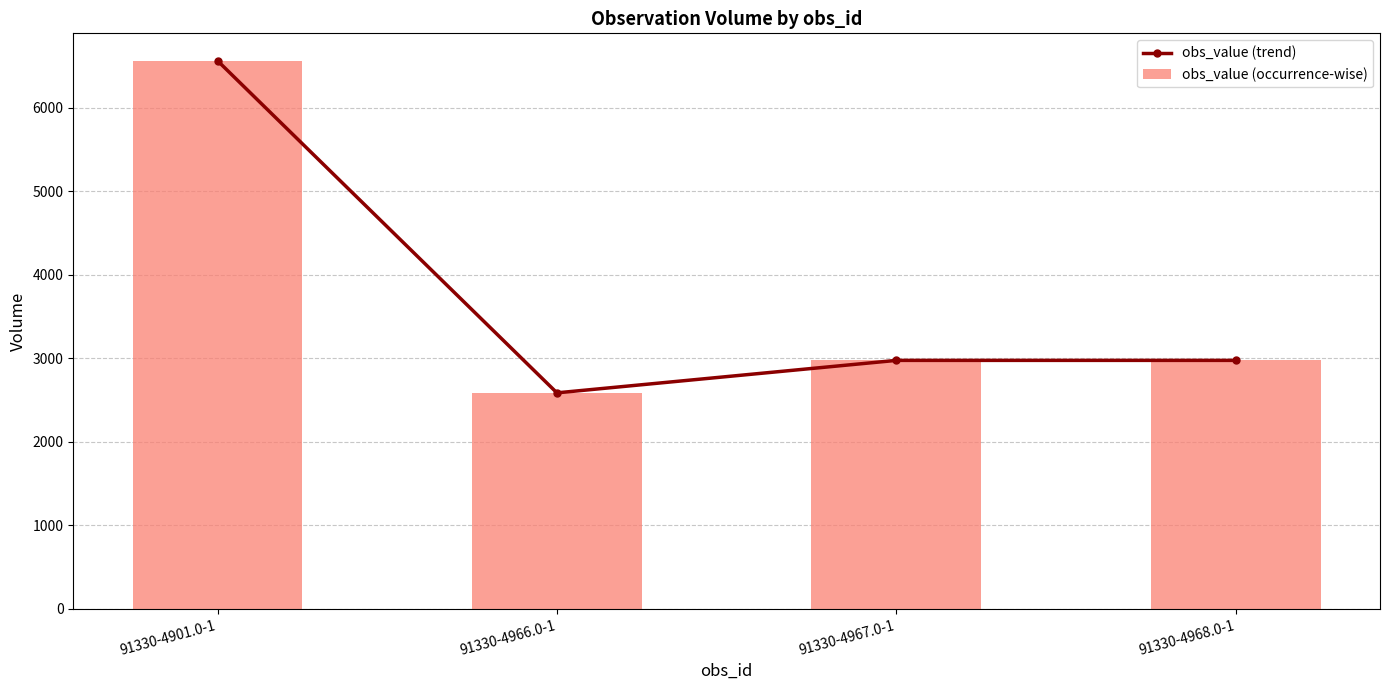

Reading left to right, extract all data points from this chart.

obs_value (trend): 6566	2587	2976	2976
obs_value (occurrence-wise): 6566	2587	2976	2976